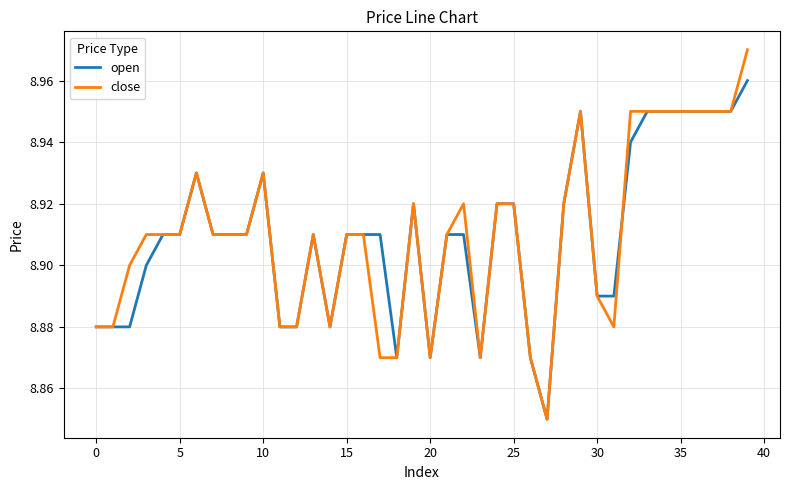

List the series in order of their peak value, lowest first.

open, close